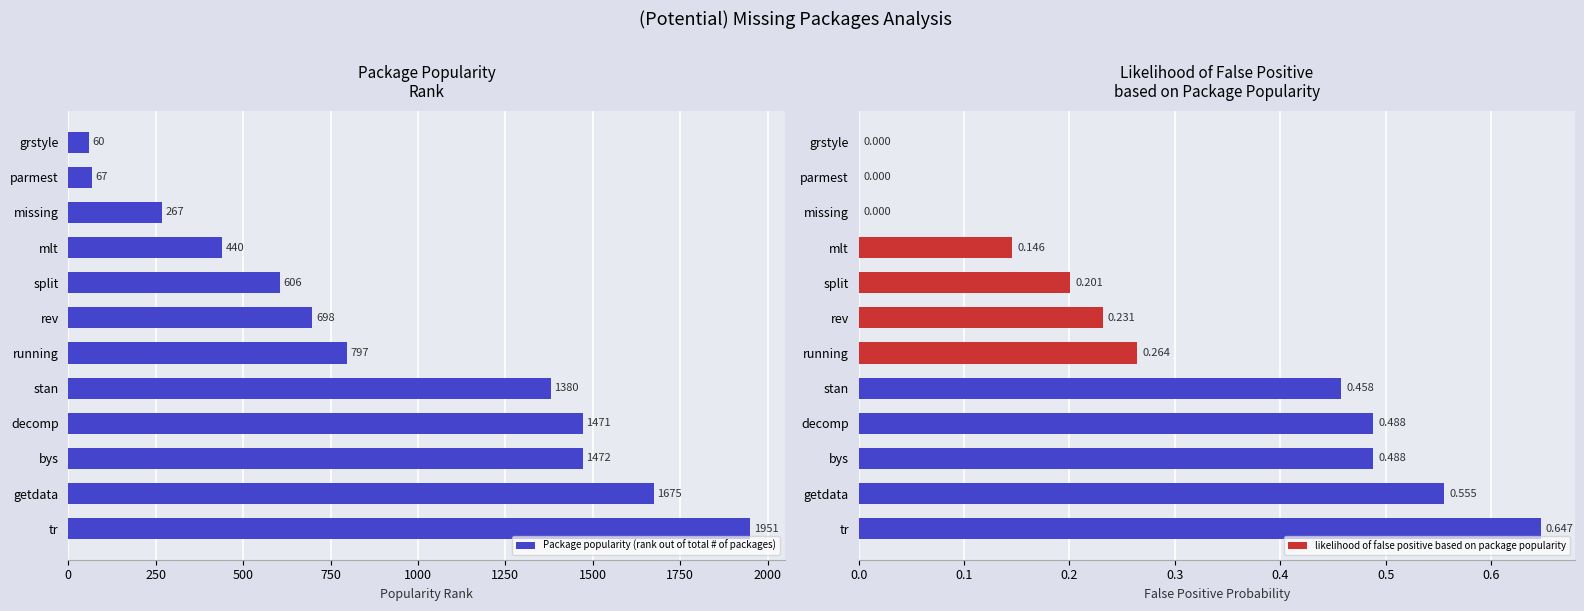

How many bars are there in total?

24